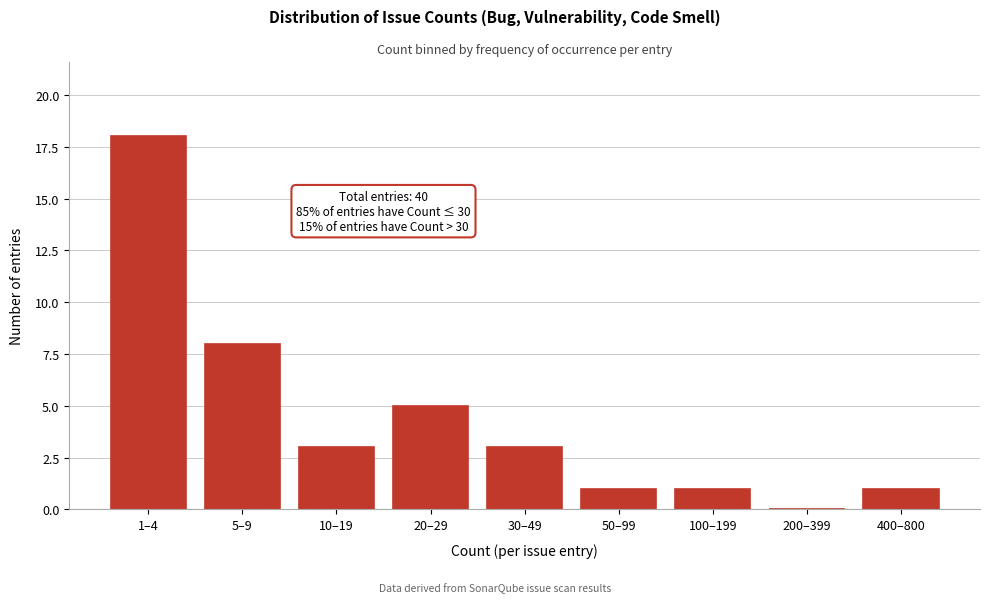

Reading left to right, what are all the values shown in this chart?

1–4=18	5–9=8	10–19=3	20–29=5	30–49=3	50–99=1	100–199=1	200–399=0	400–800=1